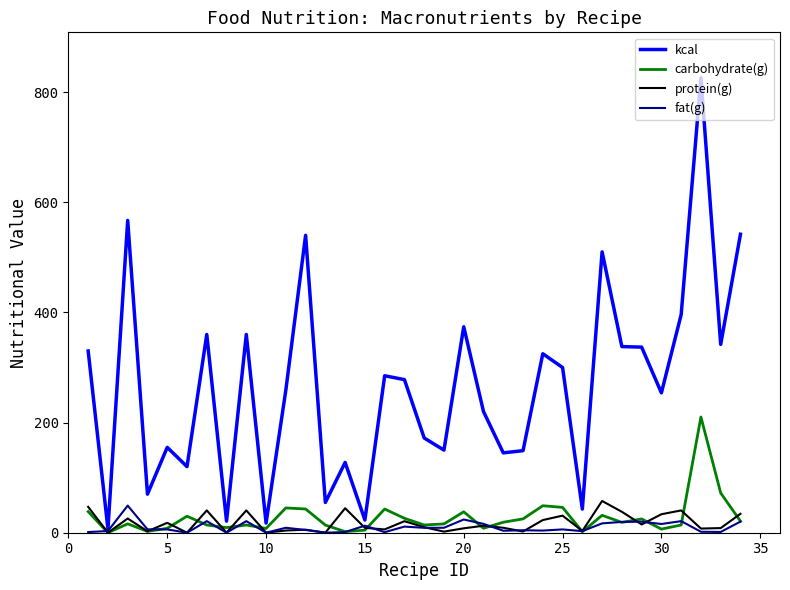

Which series has the largest range (max minus min)?

kcal